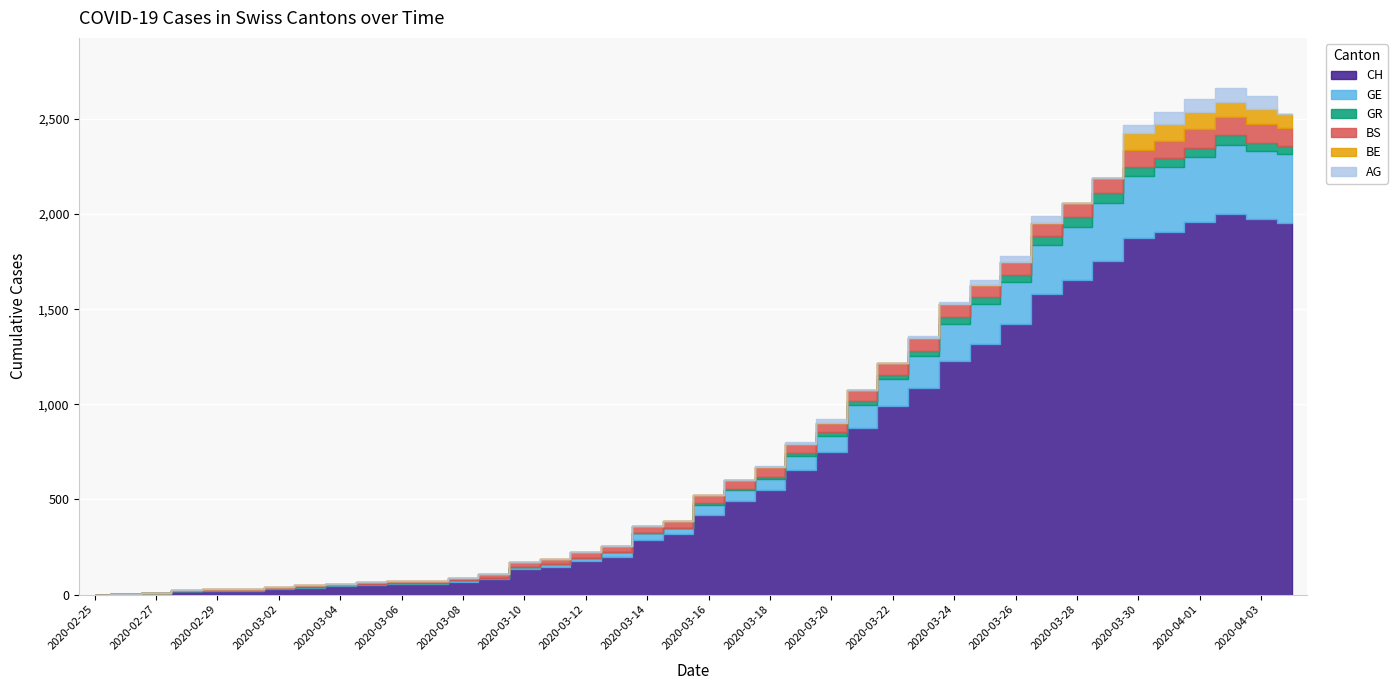

What is the value of the AG point at the 39th from the left?

73